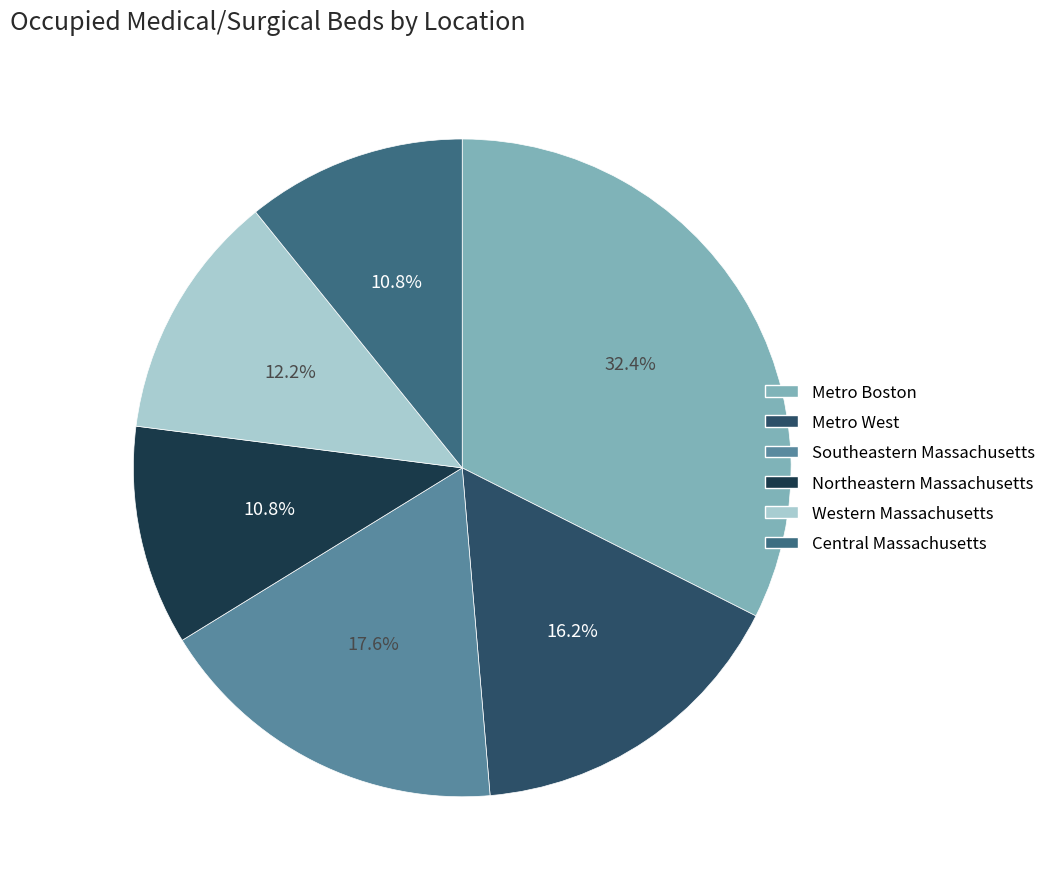

To the nearest percent, what percentage of the pie is Metro Boston?

32%